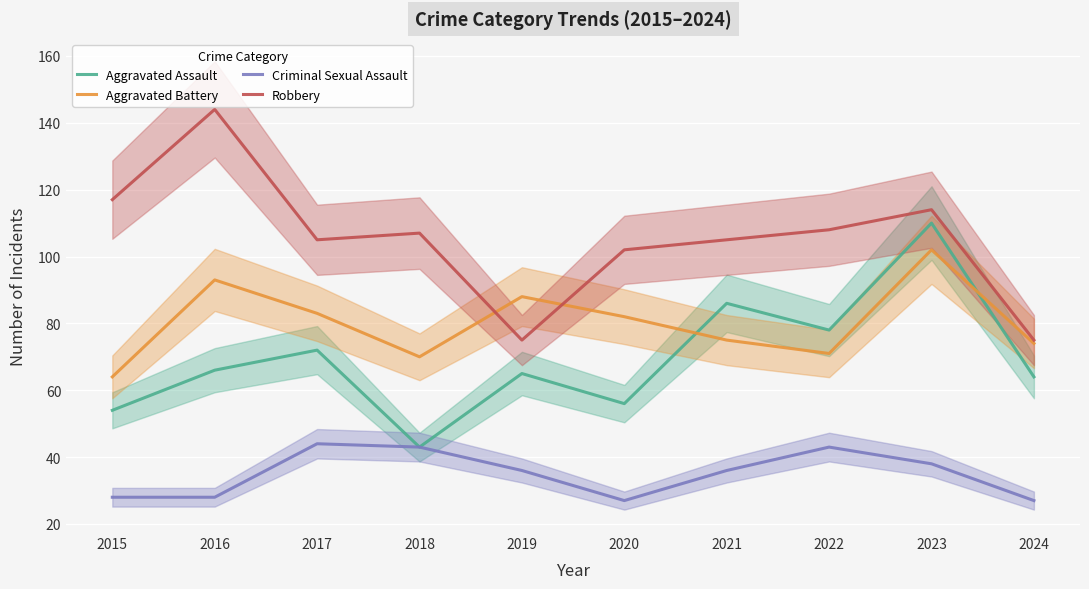

What is the value of the Criminal Sexual Assault point at the 10th from the left?

27